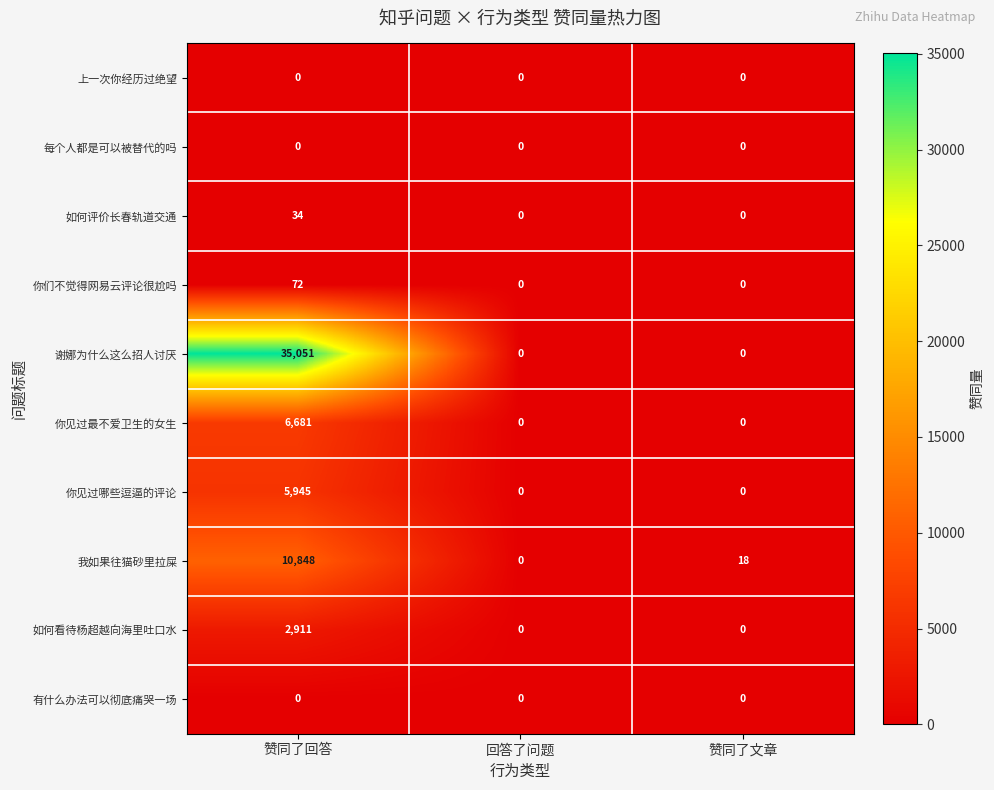

The value of 你见过哪些逗逼的评论 at 回答了问题 is 3084. True or false?

False